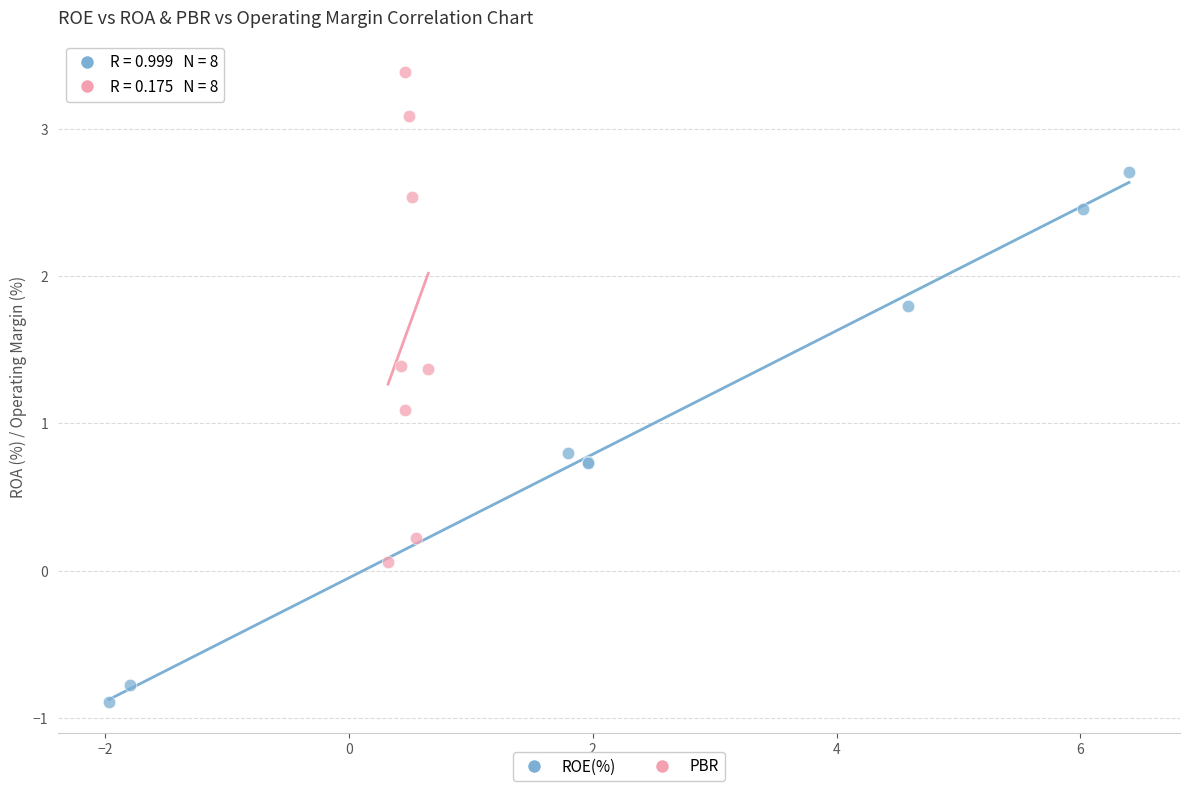

Which series contains the lowest Y value?

ROE(%)